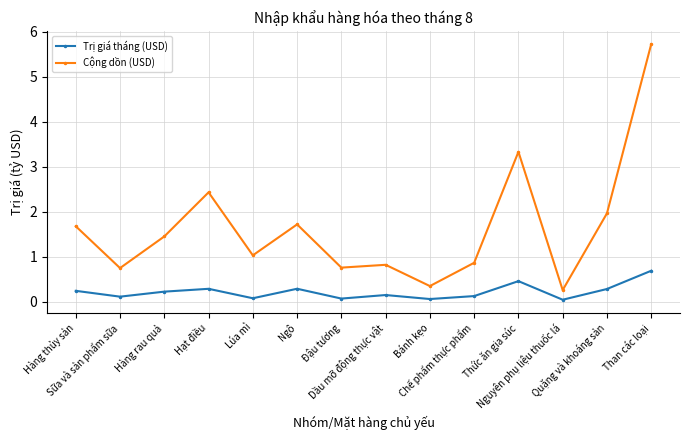

Count the number of data series in this chart.

2